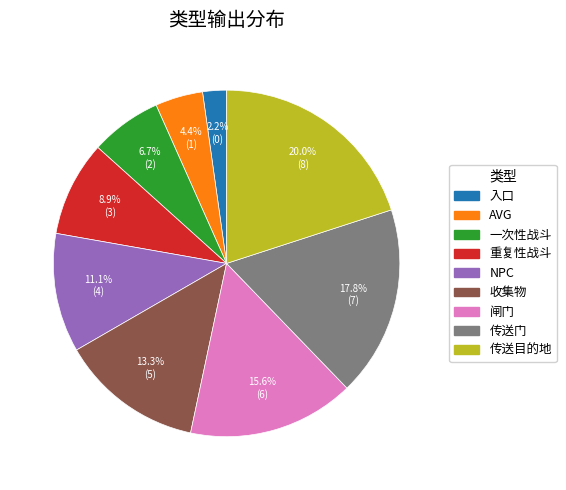

To the nearest percent, what is the average slice percentage?

11%